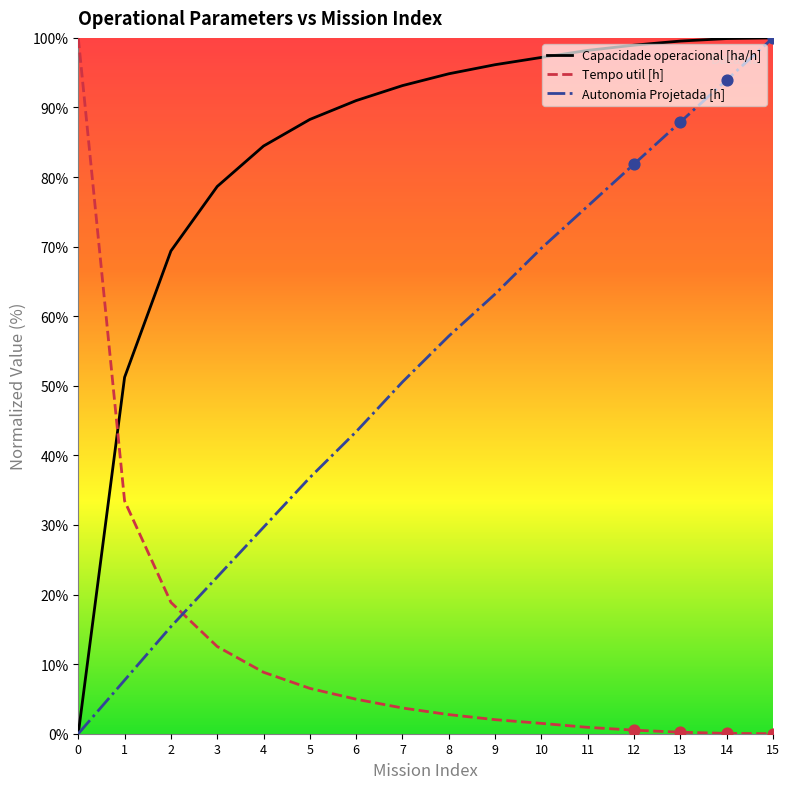

What are all the series names shown in the legend?

Capacidade operacional [ha/h], Tempo util [h], Autonomia Projetada [h]